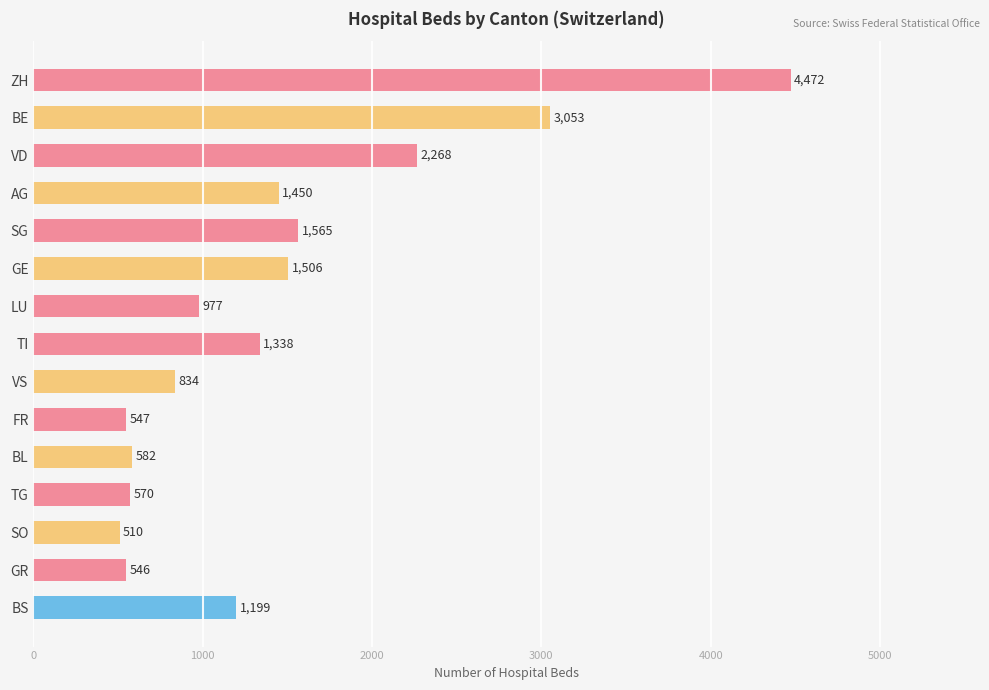

What is the change in value from GR to BS?

+653